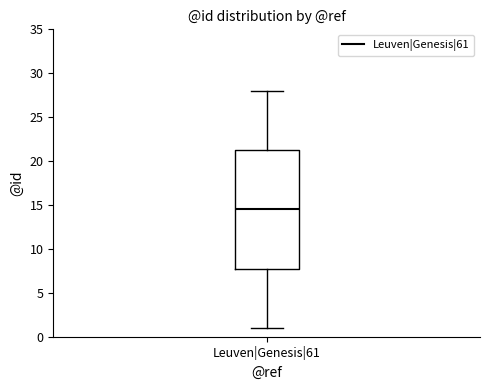

Transcribe this box plot: give where the median line is, the range the box spans, and where the two whiskers end, as read against the y-axis. The values are not printed on the chart, so give them approximately, as read against the axis.

median 14.5, box 8.0 to 21.5, whiskers 1.0 to 28.0